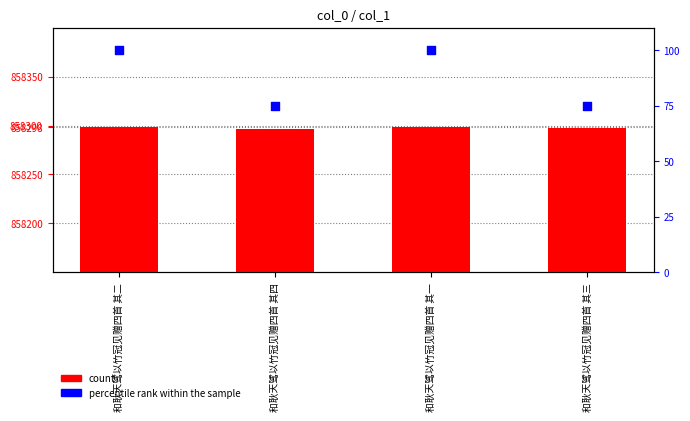

Which series has the largest Y range (max minus min)?

percentile rank within the sample